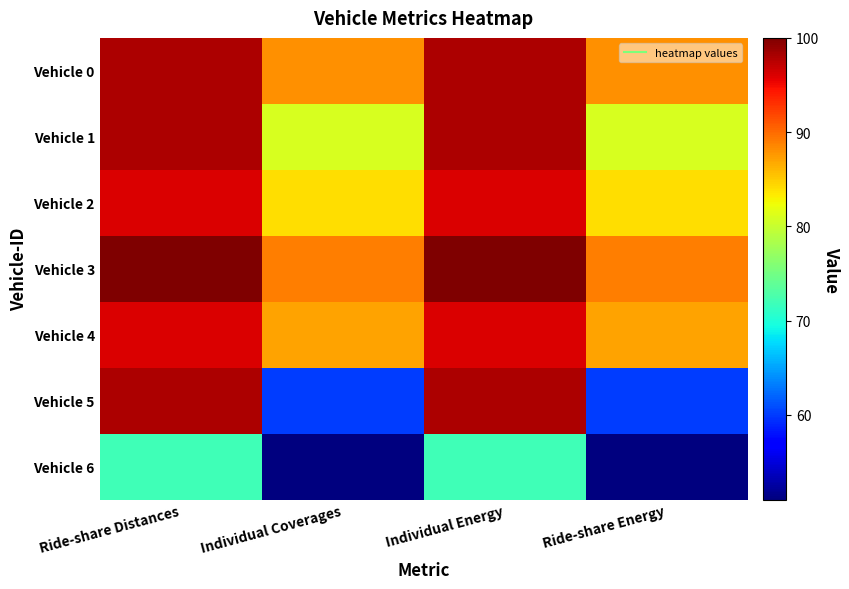

Which series has the largest total across all categories?

Vehicle 3